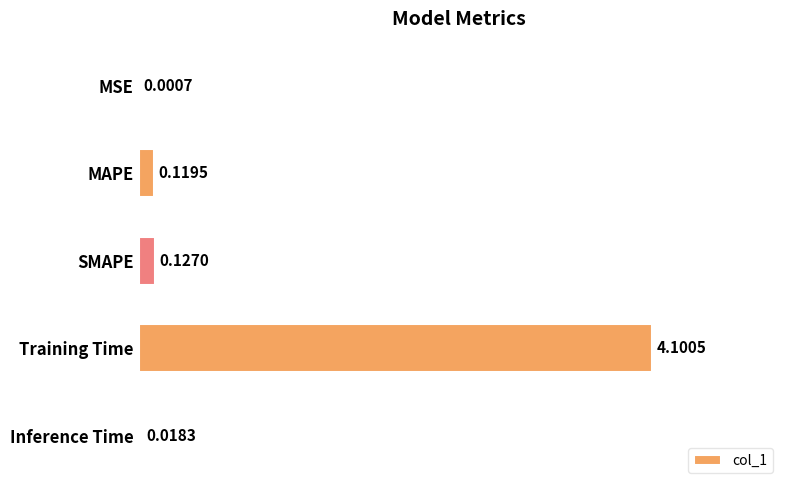

Are the bars horizontal?

Yes